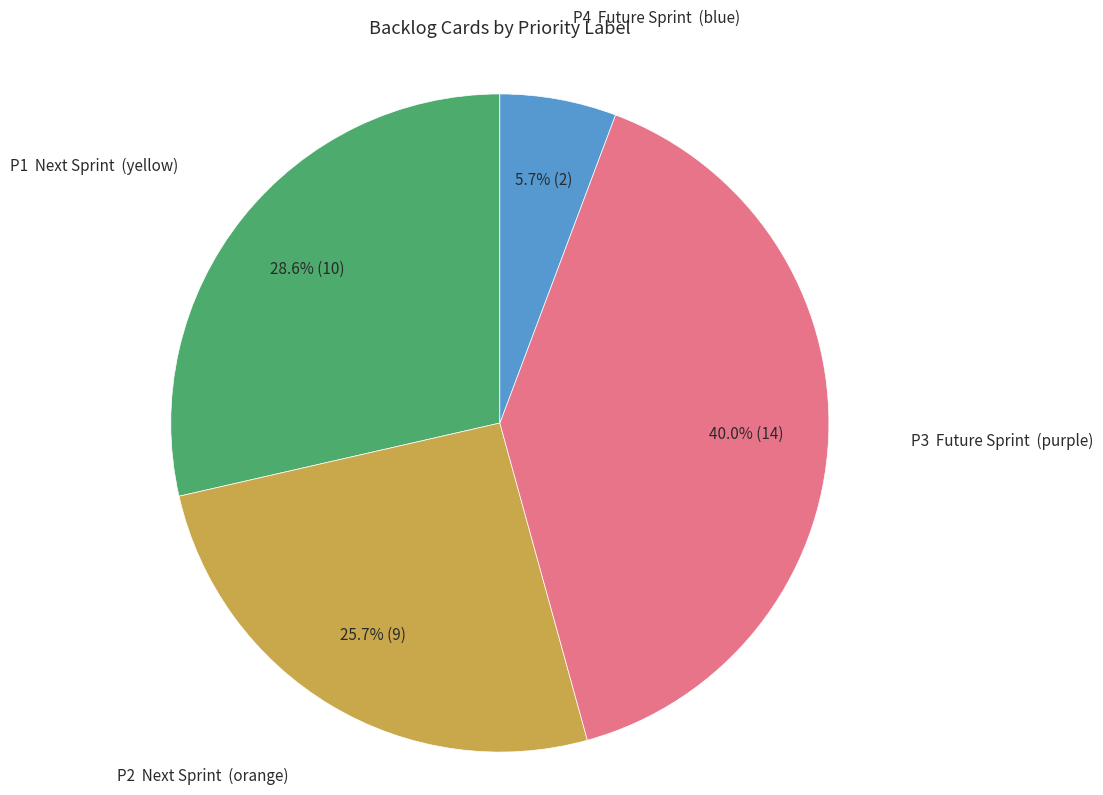

Does any single category account for the majority?

No